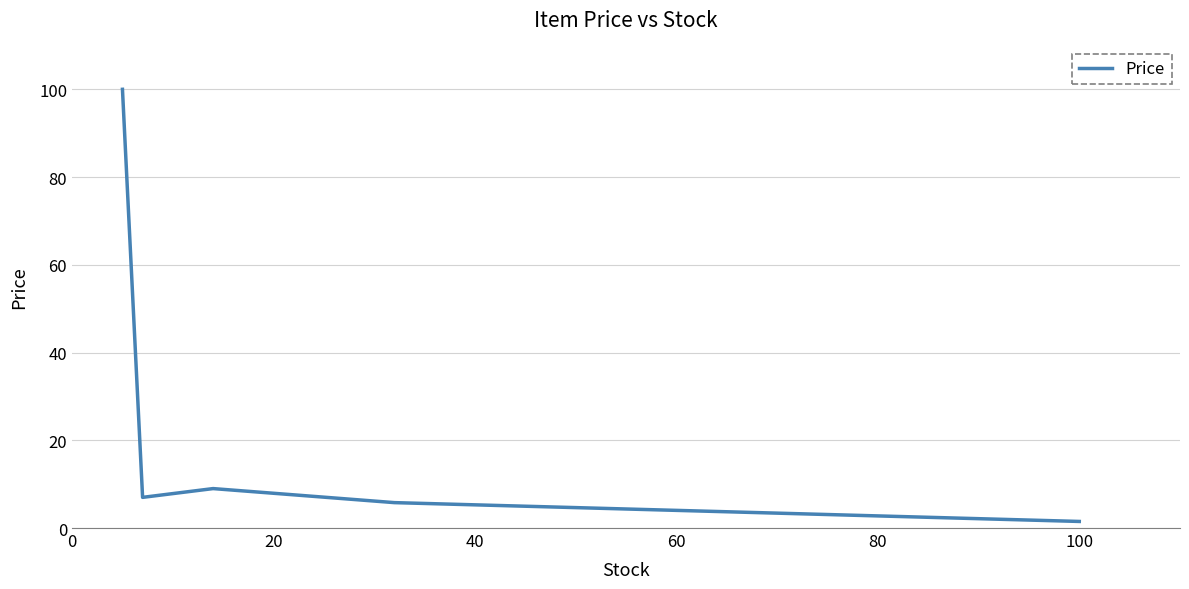

Reading left to right, list all the values displayed in this chart.

100.0	7.0	9.0	5.8	1.5